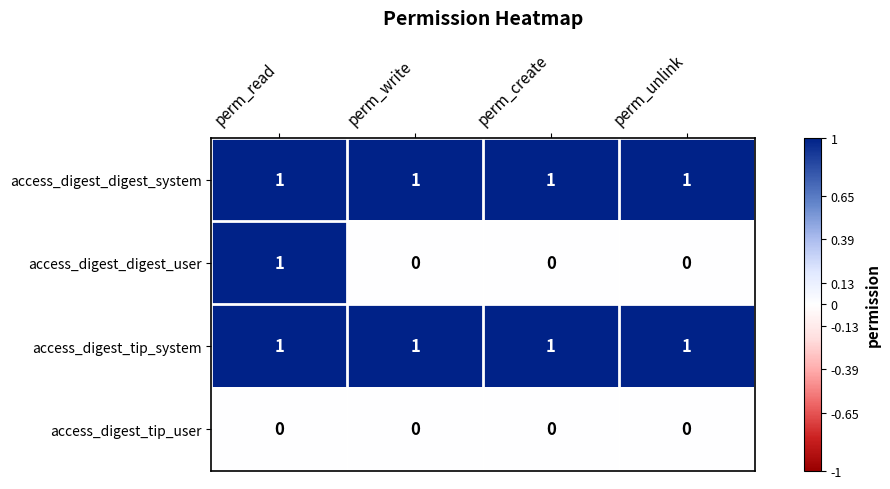

What is the total value across all series at perm_unlink?

2